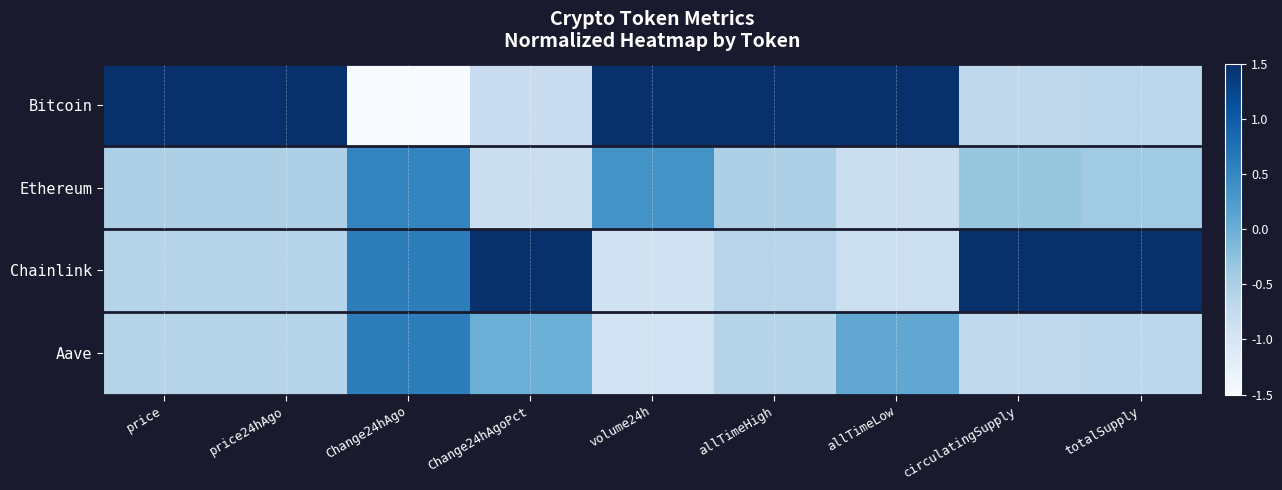

Reading right to left, list all the values displayed in this chart.

Bitcoin: totalSupply=-0.7	circulatingSupply=-0.7	allTimeLow=1.6	allTimeHigh=1.7	volume24h=1.5	Change24hAgoPct=-0.8	Change24hAgo=-1.7	price24hAgo=1.7	price=1.7
Ethereum: totalSupply=-0.4	circulatingSupply=-0.3	allTimeLow=-0.8	allTimeHigh=-0.5	volume24h=0.4	Change24hAgoPct=-0.8	Change24hAgo=0.5	price24hAgo=-0.5	price=-0.5
Chainlink: totalSupply=1.7	circulatingSupply=1.7	allTimeLow=-0.8	allTimeHigh=-0.6	volume24h=-0.9	Change24hAgoPct=1.6	Change24hAgo=0.6	price24hAgo=-0.6	price=-0.6
Aave: totalSupply=-0.7	circulatingSupply=-0.7	allTimeLow=0.1	allTimeHigh=-0.6	volume24h=-0.9	Change24hAgoPct=-0.0	Change24hAgo=0.6	price24hAgo=-0.6	price=-0.6